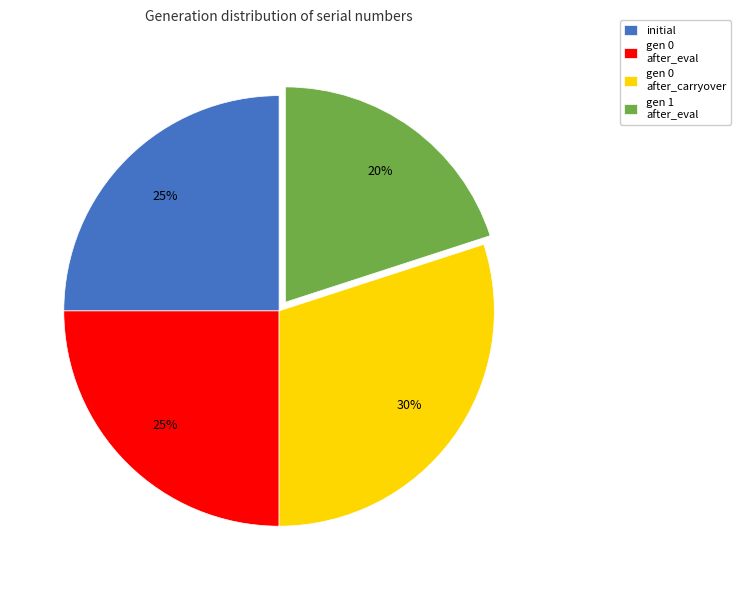

To the nearest percent, what is the difference between the largest and smallest slice percentages?

10%